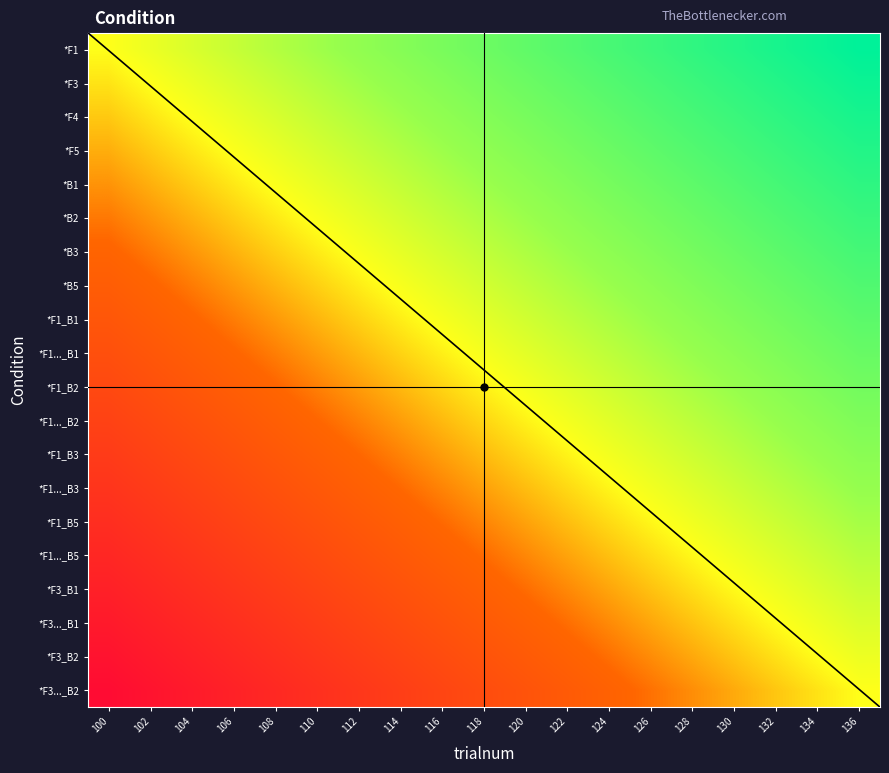

What is the sum of the *F1..._B5 values at 134 and 112?

-0.3